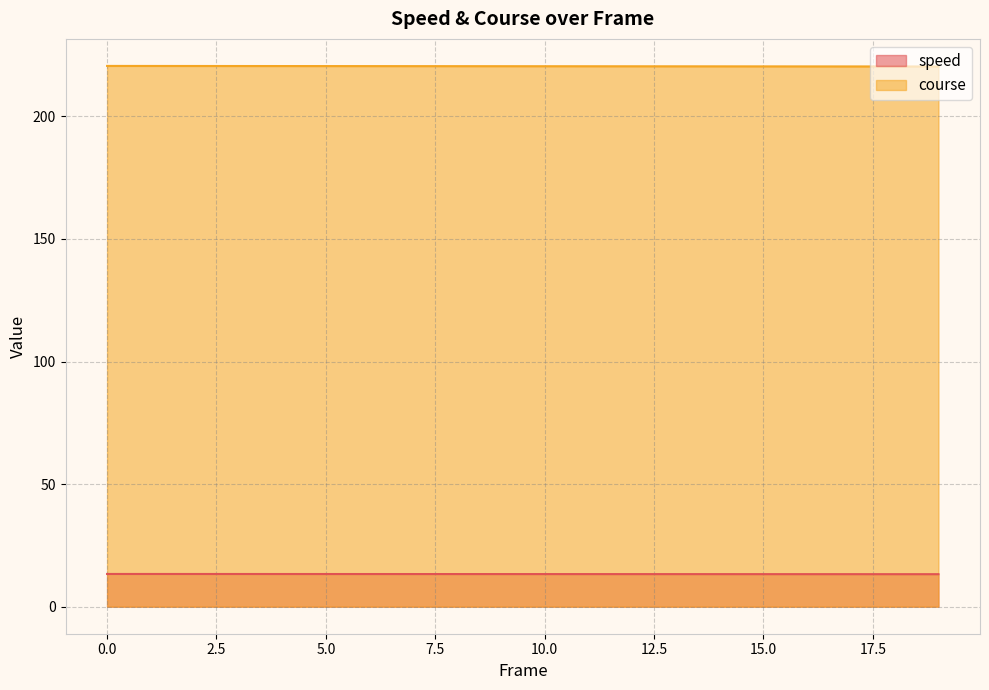

At which label does speed reach its minimum?

19